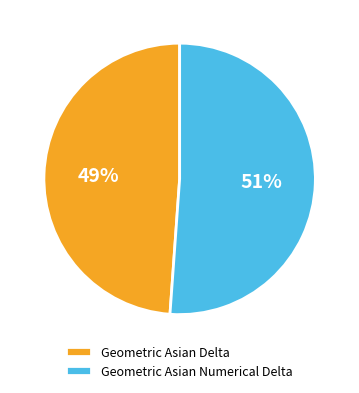

How many slices are in this pie chart?

2